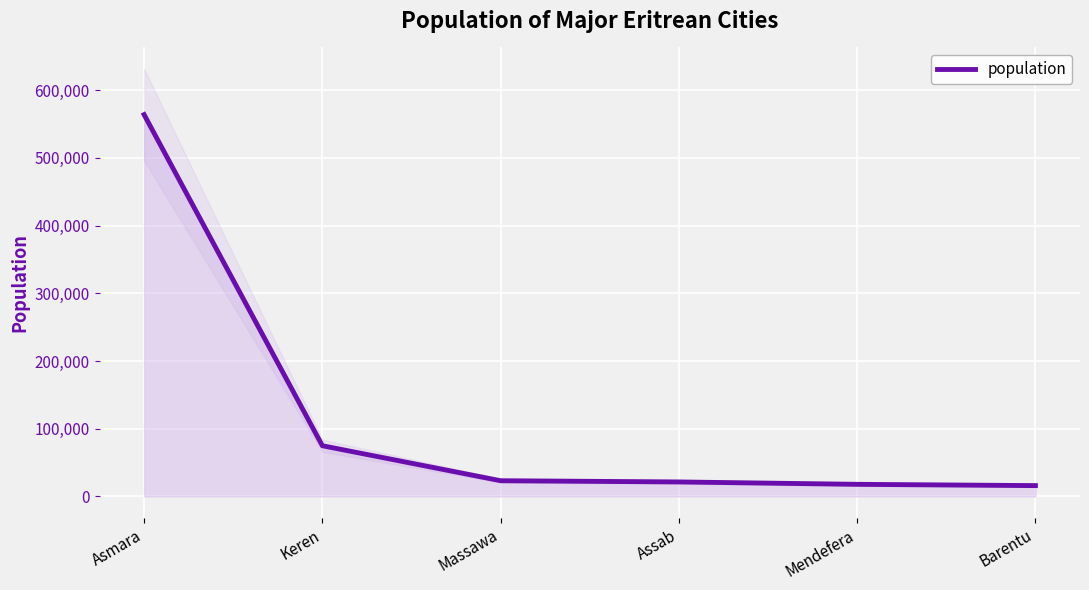

What is the value of the 5th point from the left?

17781